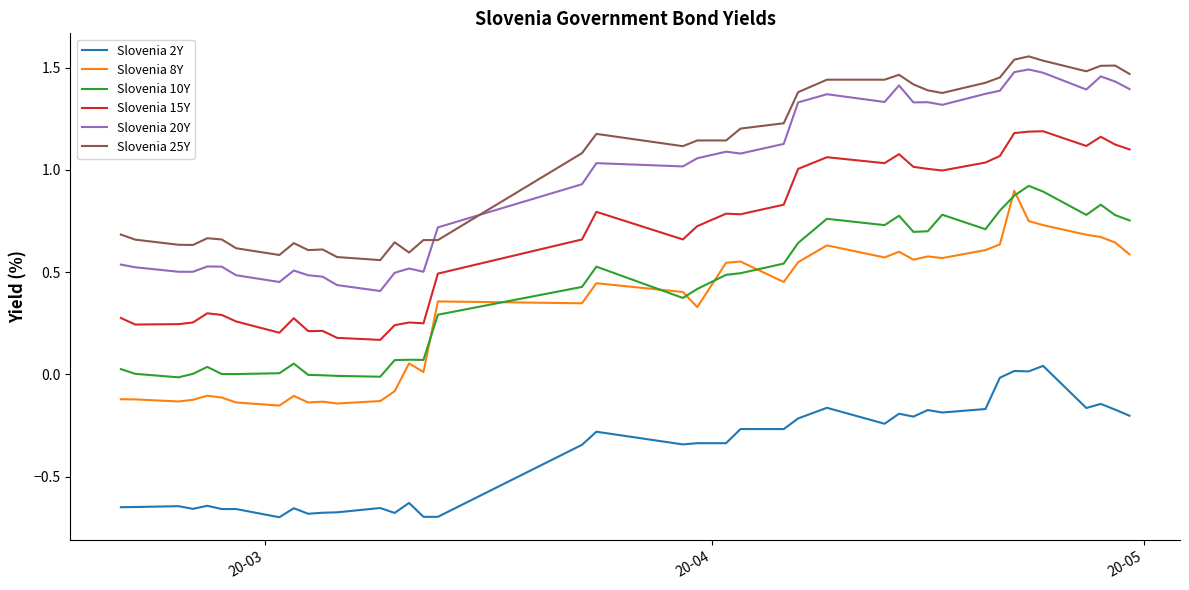

True or false: Slovenia 10Y and Slovenia 2Y cross at least once.

False